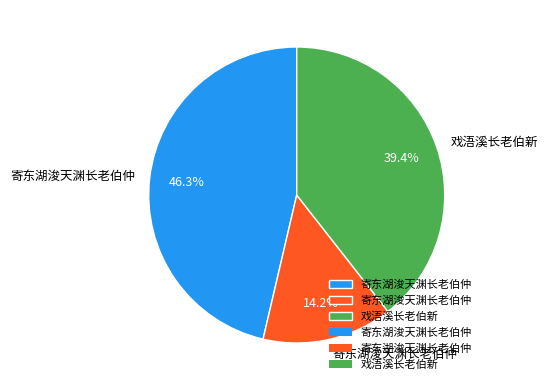

Is there any slice that represents more than half of the pie?

No